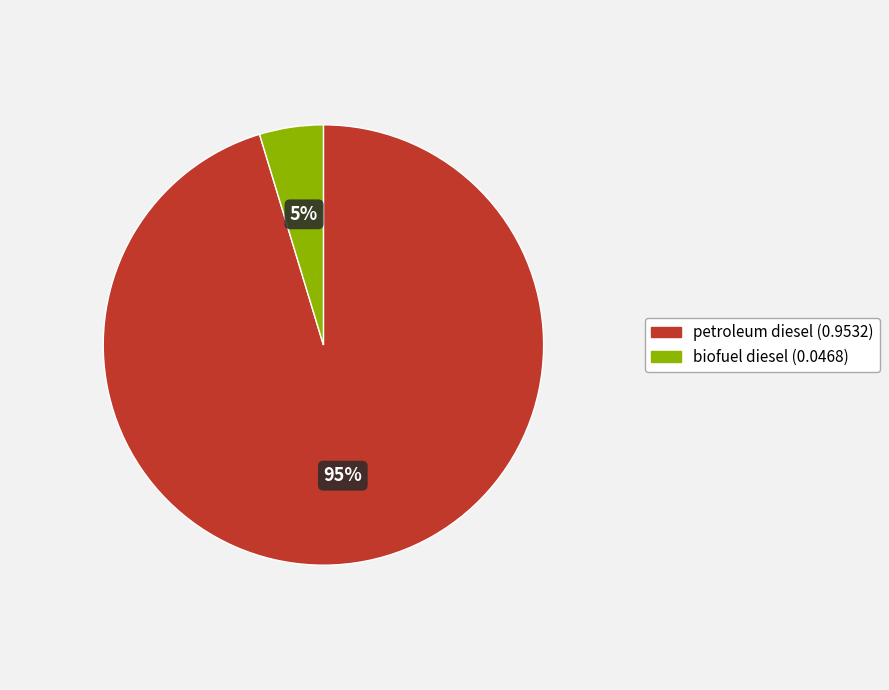

Between petroleum diesel and biofuel diesel, which is larger?

petroleum diesel